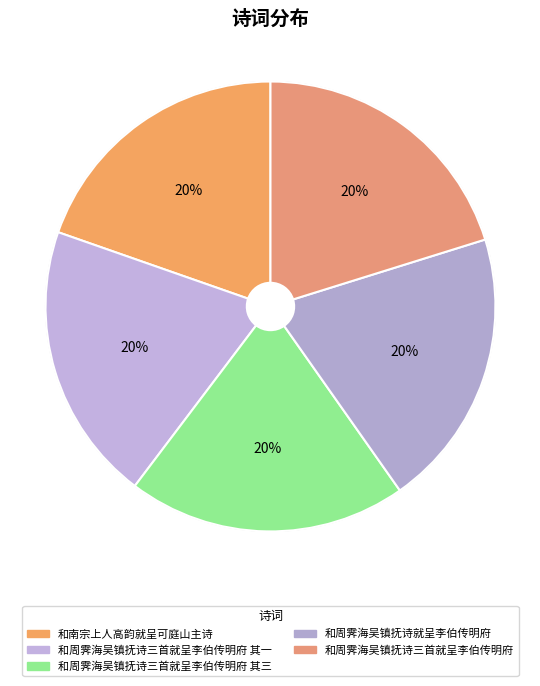

What is the change in value from 和南宗上人高韵就呈可庭山主诗 to 和周霁海吴镇抚诗三首就呈李伯传明府 其一?

+25450